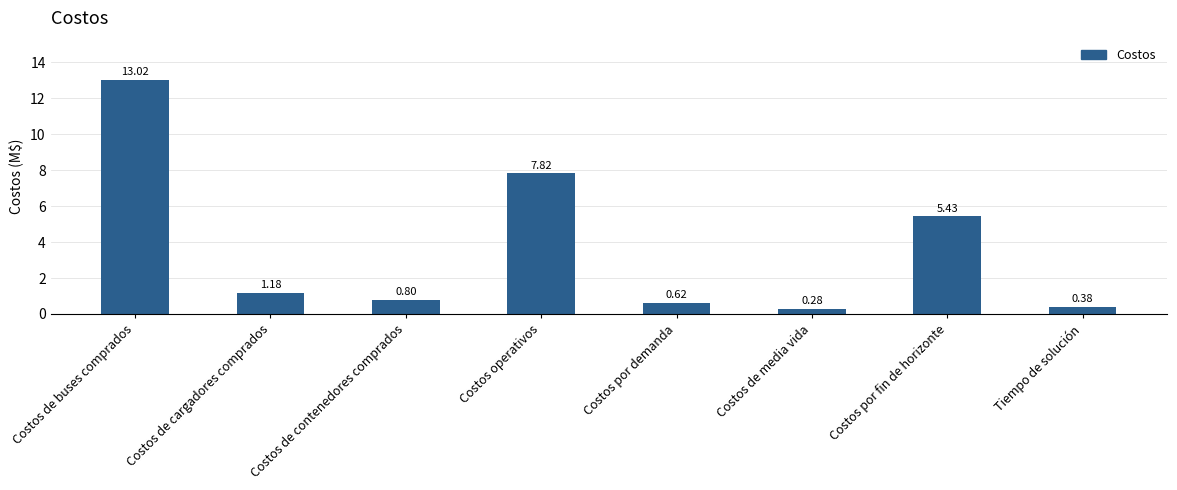

At which label is the value closest to 6?

Costos por fin de horizonte